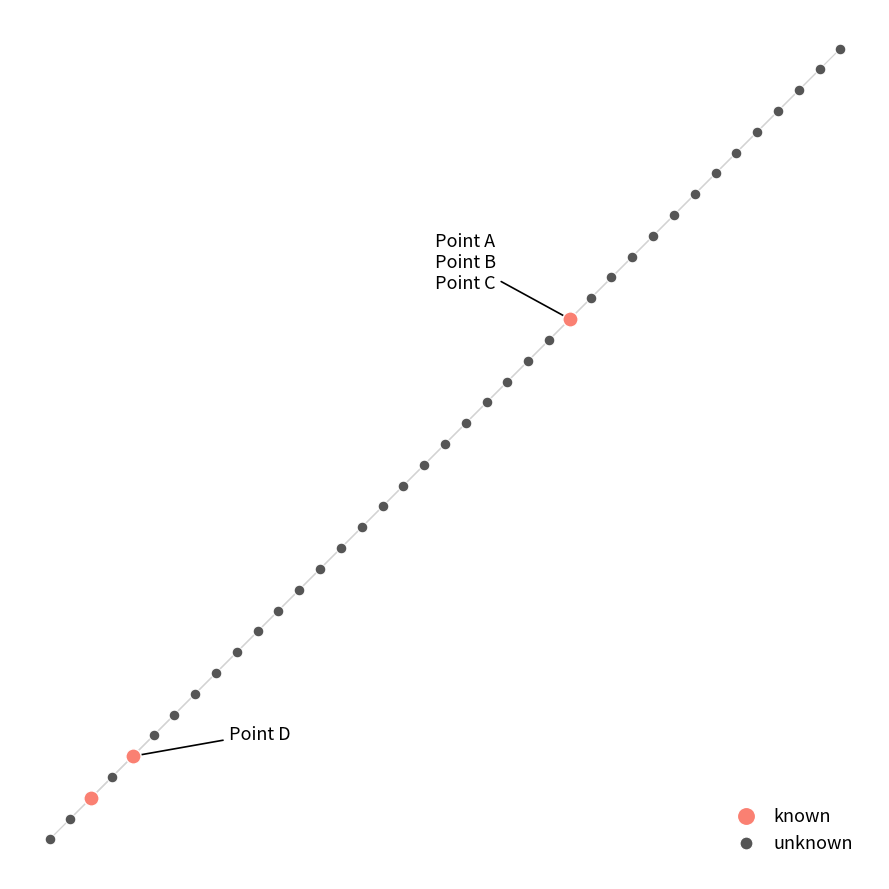

What are all the series names shown in the legend?

known, unknown